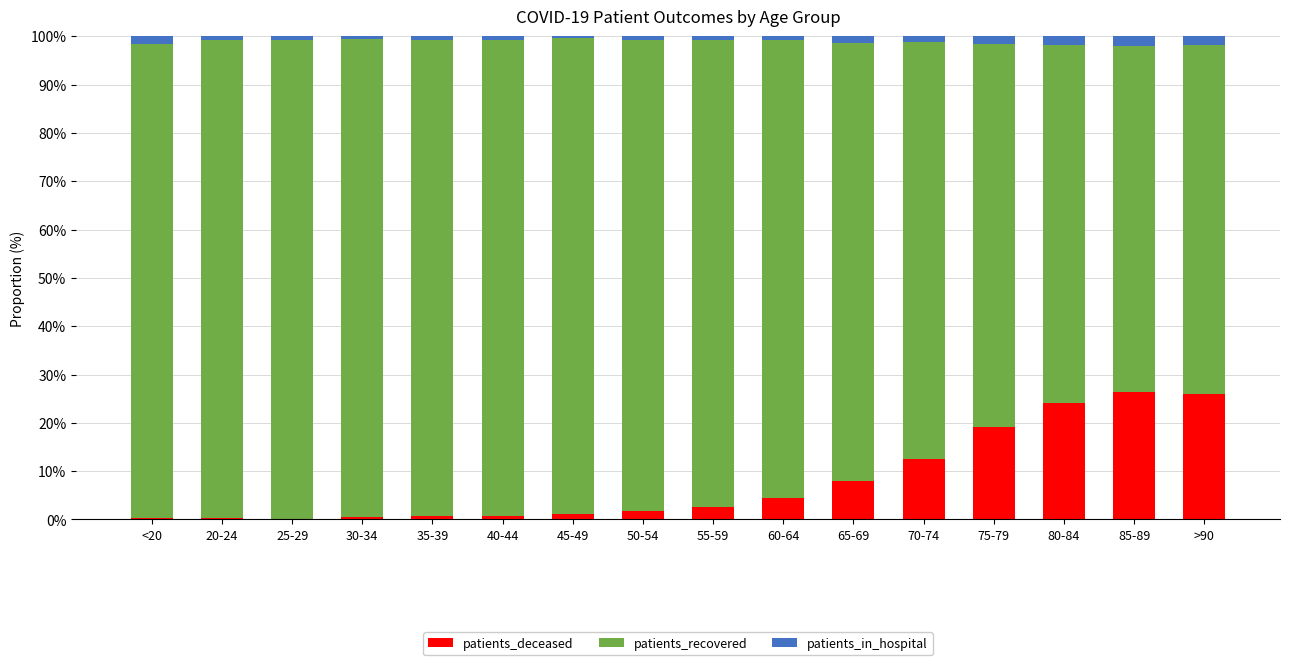

What is the maximum value for patients_deceased?

26.4